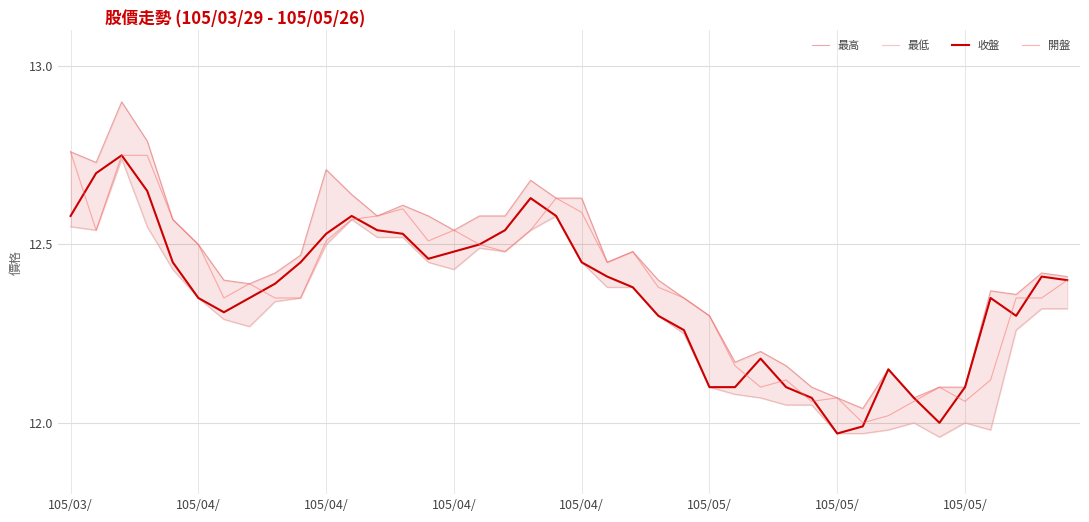

Is the value of 開盤 at 12 greater than the value of 最高 at 18?

No